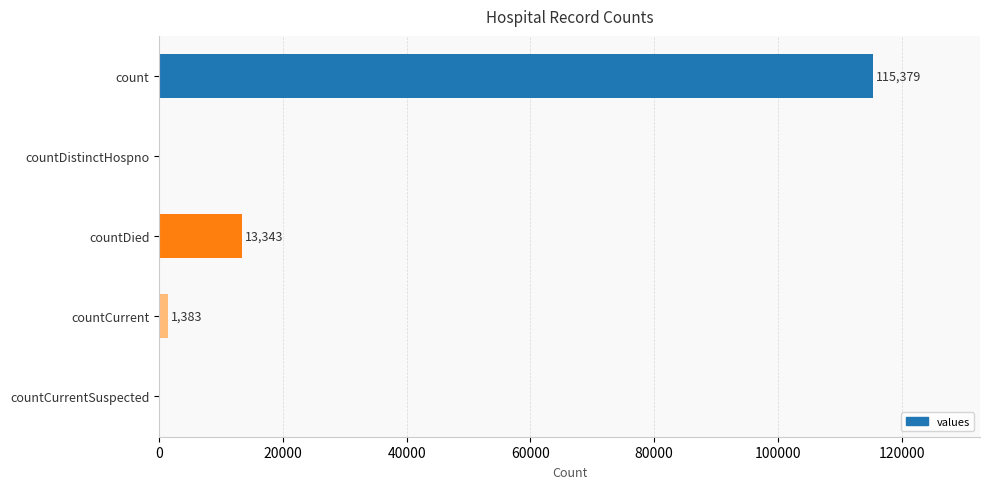

Reading top to bottom, what are all the values shown in this chart?

count=115379	countDistinctHospno=0	countDied=13343	countCurrent=1383	countCurrentSuspected=0